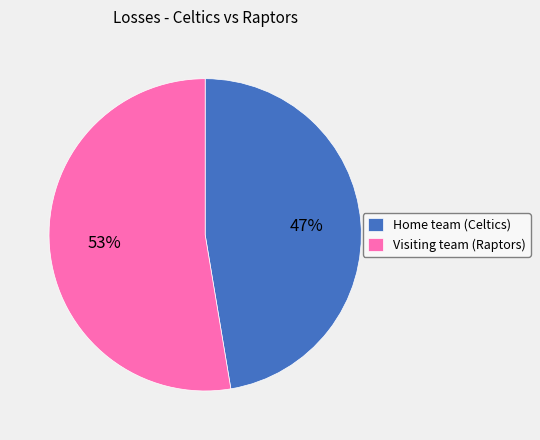

Which slice represents more than half of the pie?

Visiting team (Raptors)